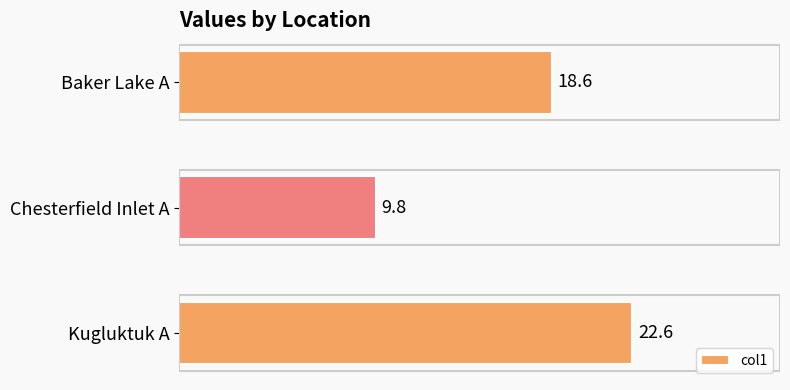

Read the value at Baker Lake A.

18.6